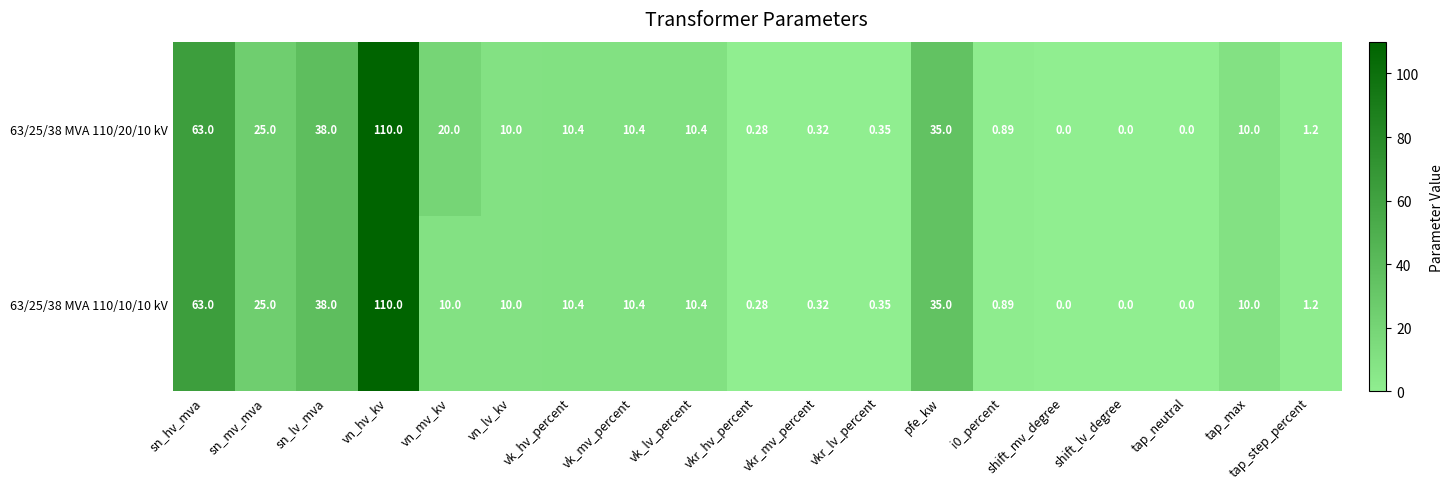

Count the number of categories in the chart.

19